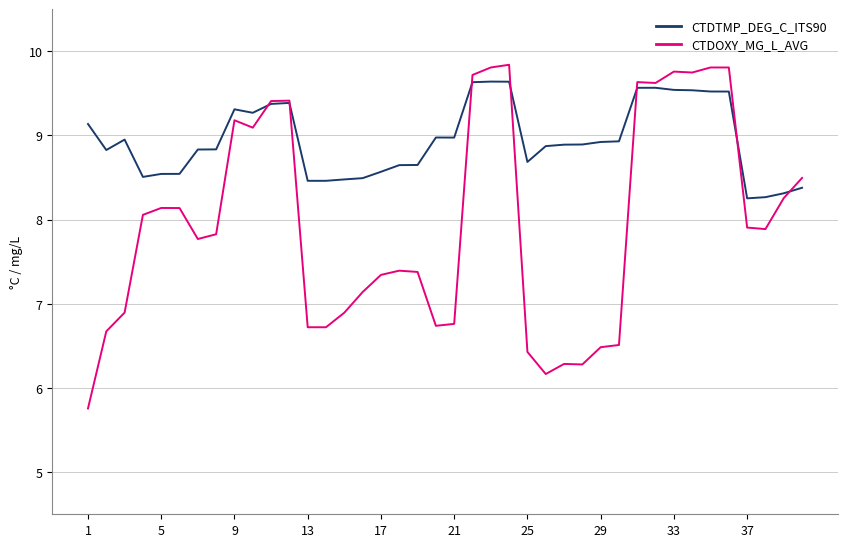

Which series has the widest spread of values?

CTDOXY_MG_L_AVG